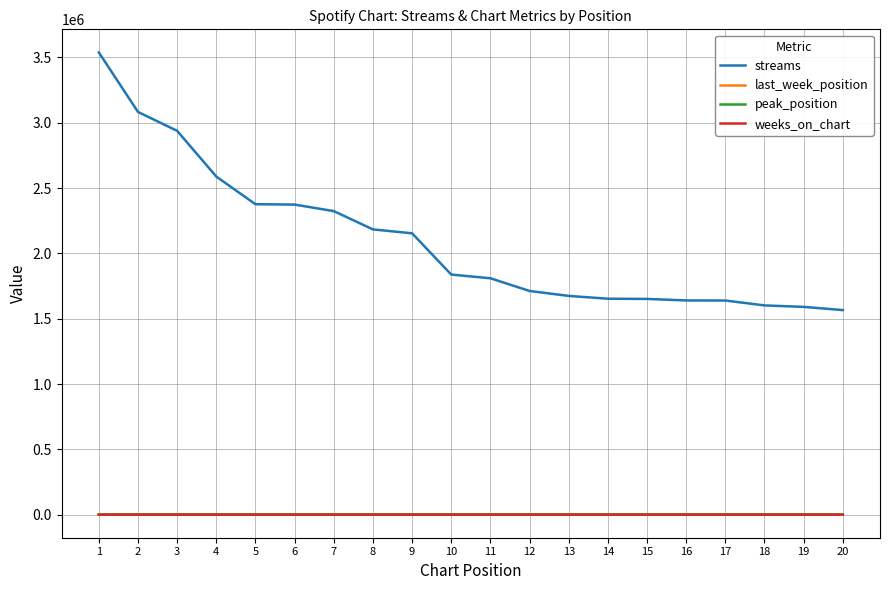

At how many categories does at least one series exceed 2273393?

7